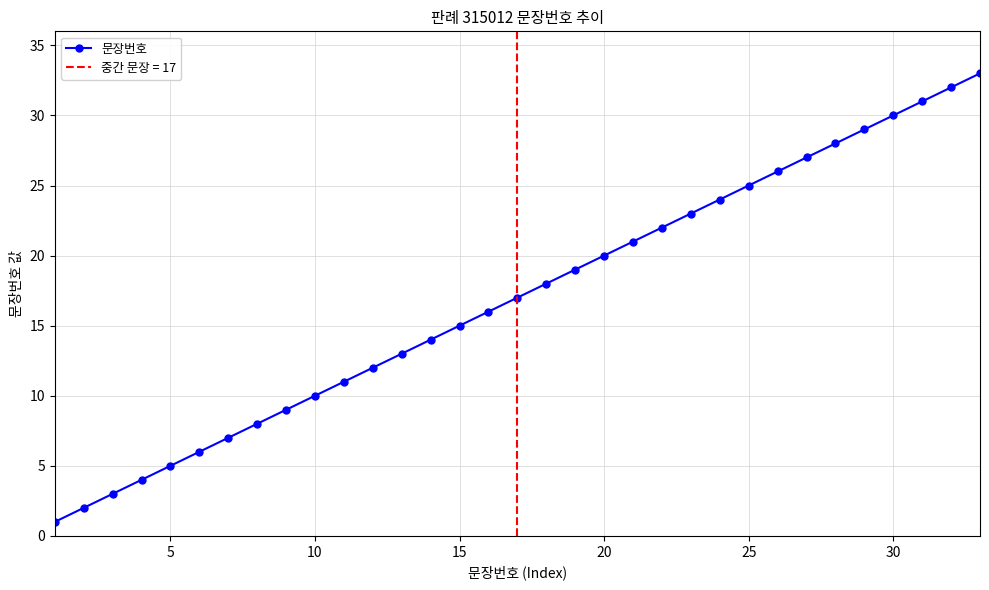

True or false: 문장번호 has a value of 8 at 20.

False